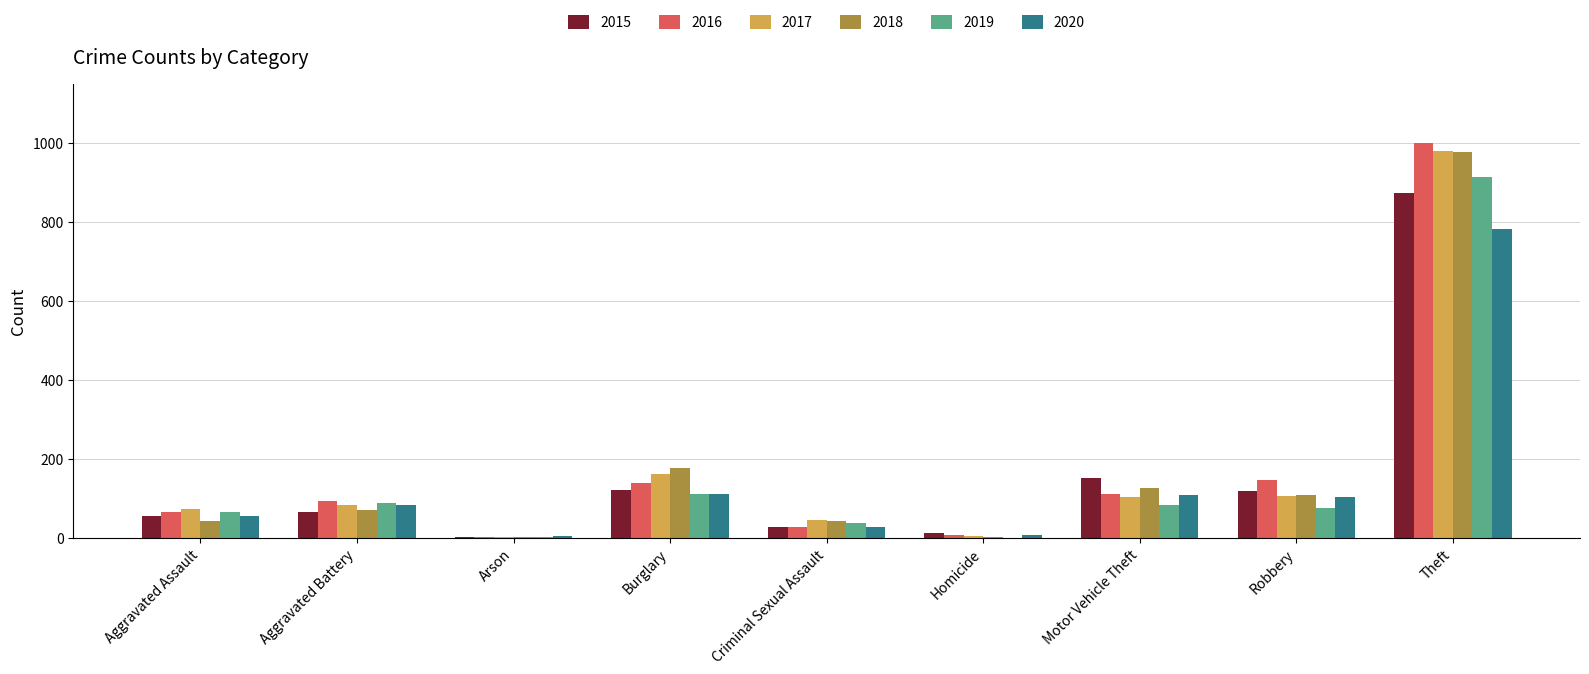

What is the sum of all 2020 values?

1278